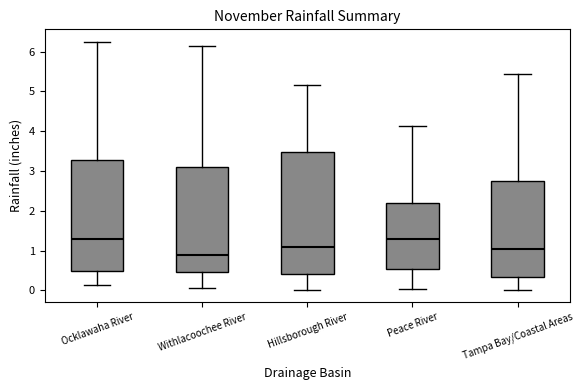

Reading left to right, transcribe this box plot: for each box, give where its median line is, the range the box spans, and where its two whiskers end, as read against the y-axis. The values are not printed on the chart, so give them approximately, as read against the axis.

Ocklawaha River: median 1.3, box 0.5 to 3.3, whiskers 0.2 to 6.3
Withlacoochee River: median 0.9, box 0.5 to 3.1, whiskers 0.1 to 6.1
Hillsborough River: median 1.1, box 0.4 to 3.5, whiskers 0.0 to 5.2
Peace River: median 1.3, box 0.5 to 2.2, whiskers 0.1 to 4.1
Tampa Bay/Coastal Areas: median 1.0, box 0.3 to 2.7, whiskers 0.0 to 5.4